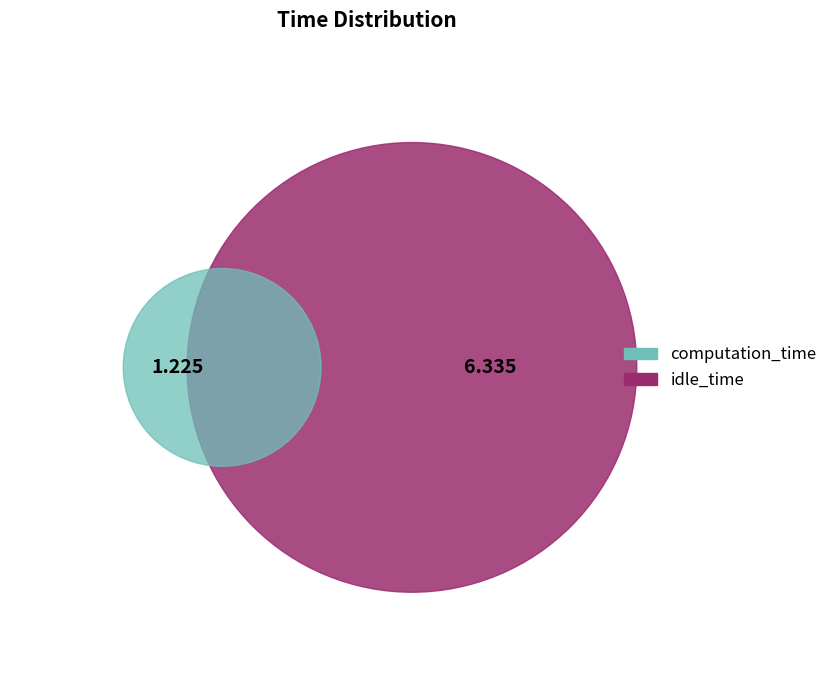

Which category has the smallest portion of the pie?

computation_time